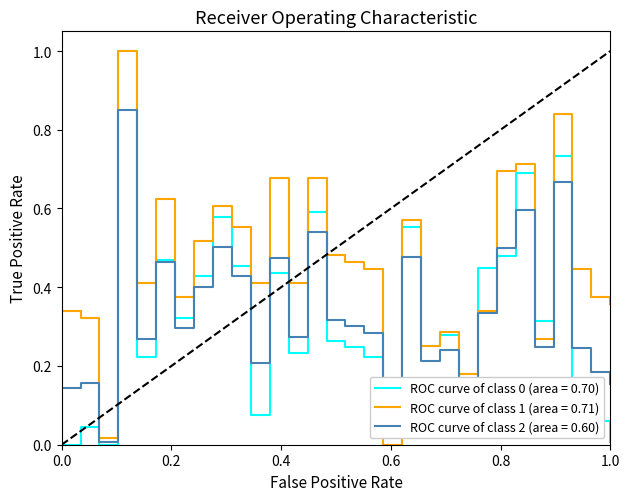

Which series has the largest total across all categories?

ROC curve of class 1 (area = 0.71)